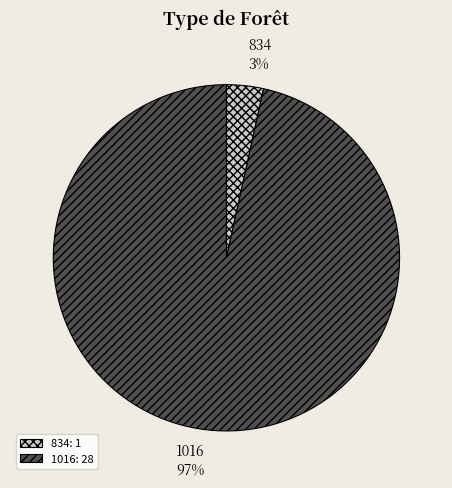

True or false: 834 accounts for 3% of the total.

True